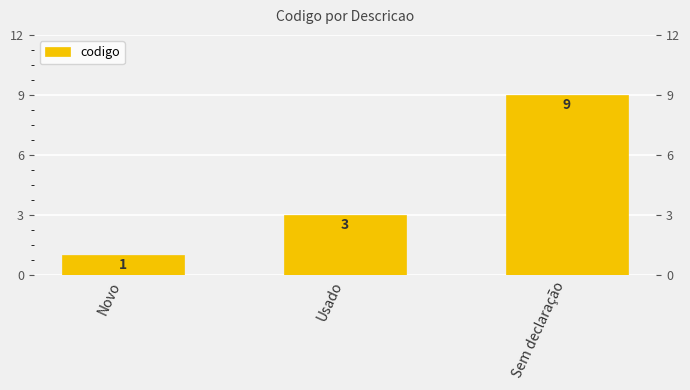

How many values are below 3?

1